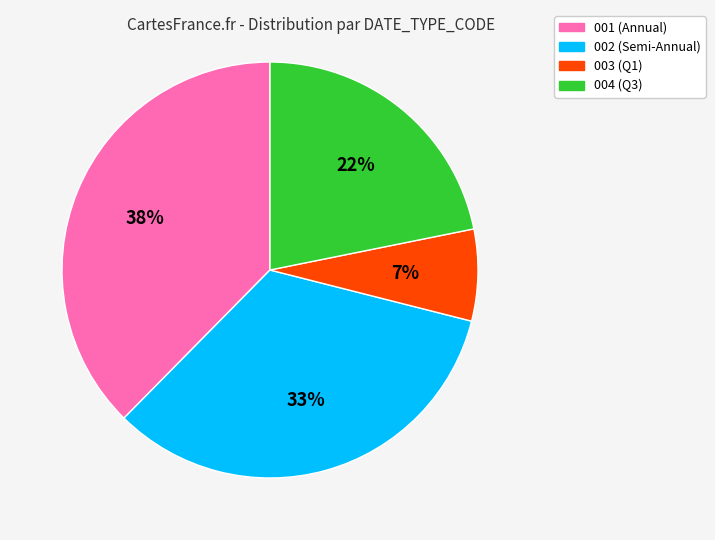

To the nearest percent, what is the average slice percentage?

25%